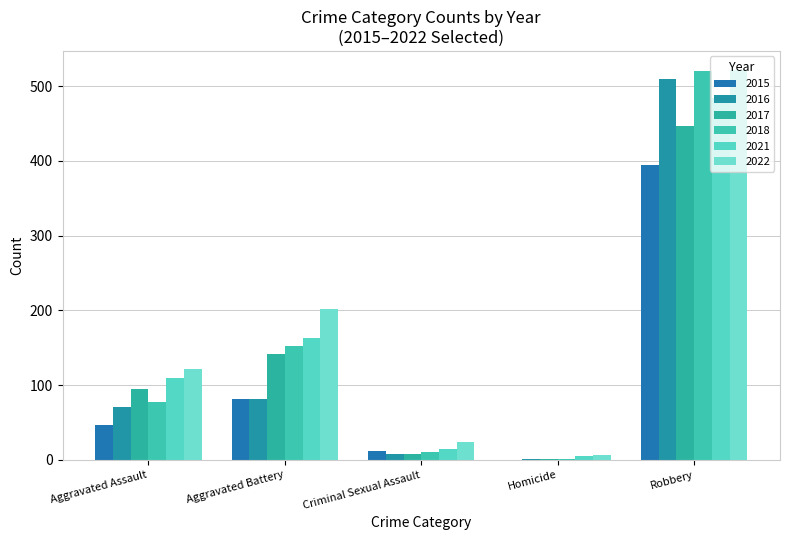

What is the difference between the highest and lowest values at Aggravated Assault?

75